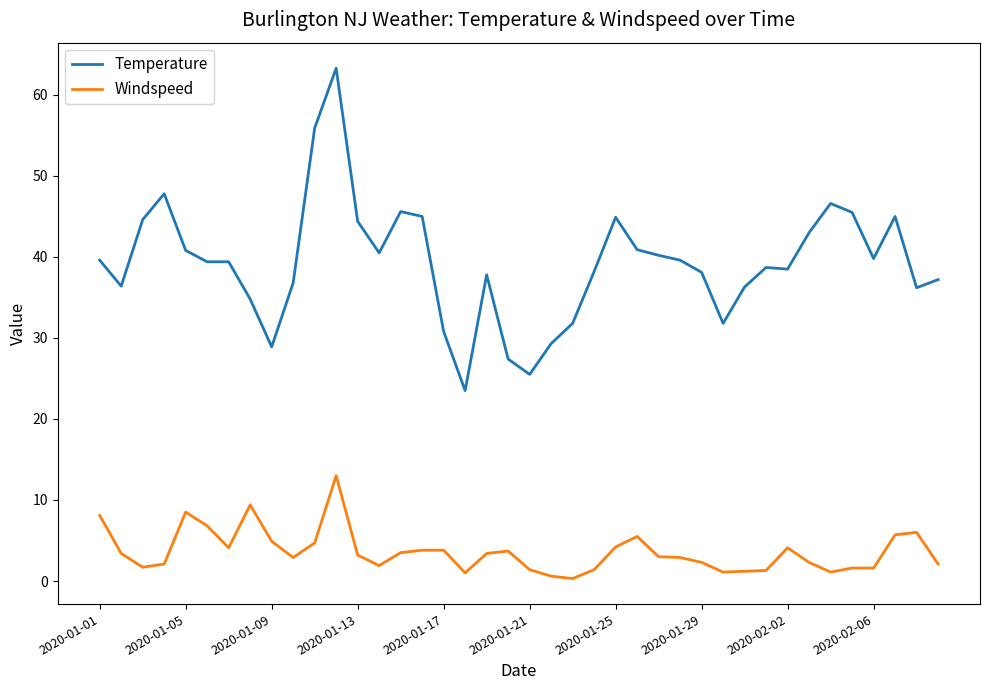

Which series has the largest total across all categories?

Temperature